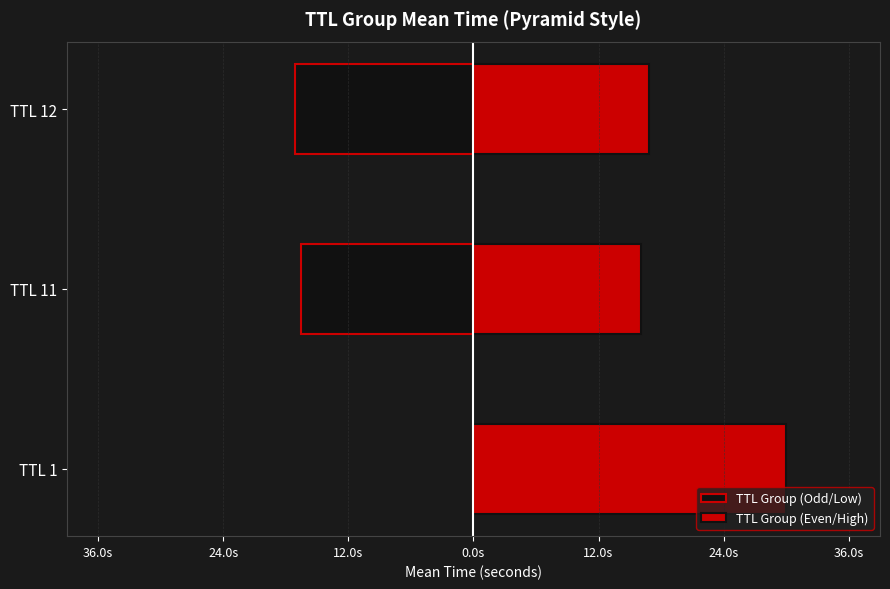

How many groups of bars are there?

3